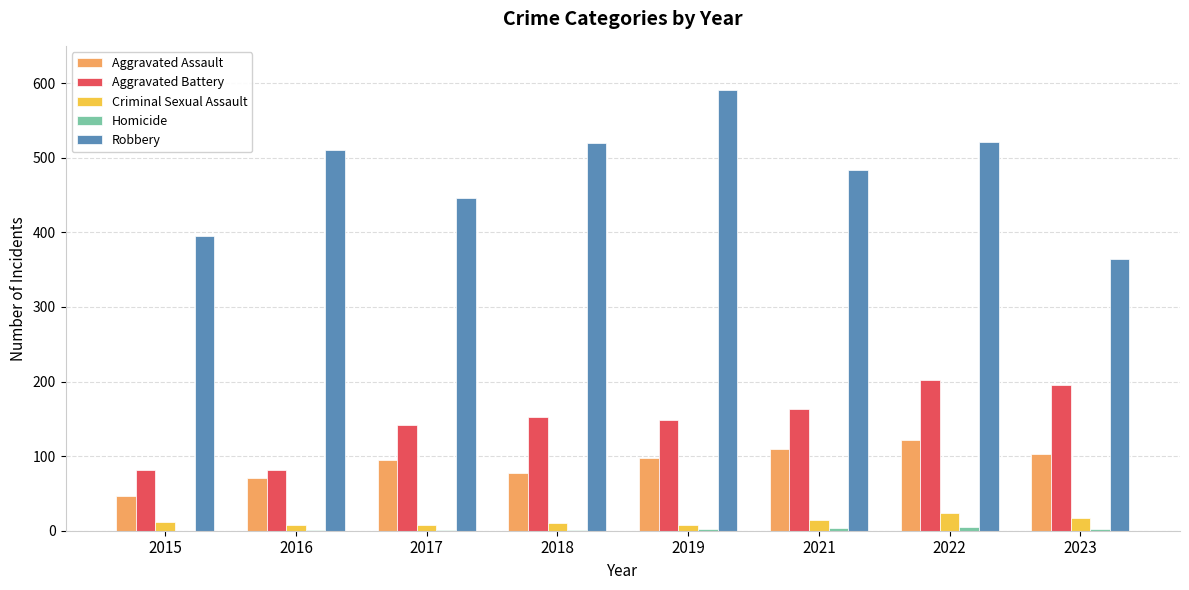

What is the greatest value displayed?

591